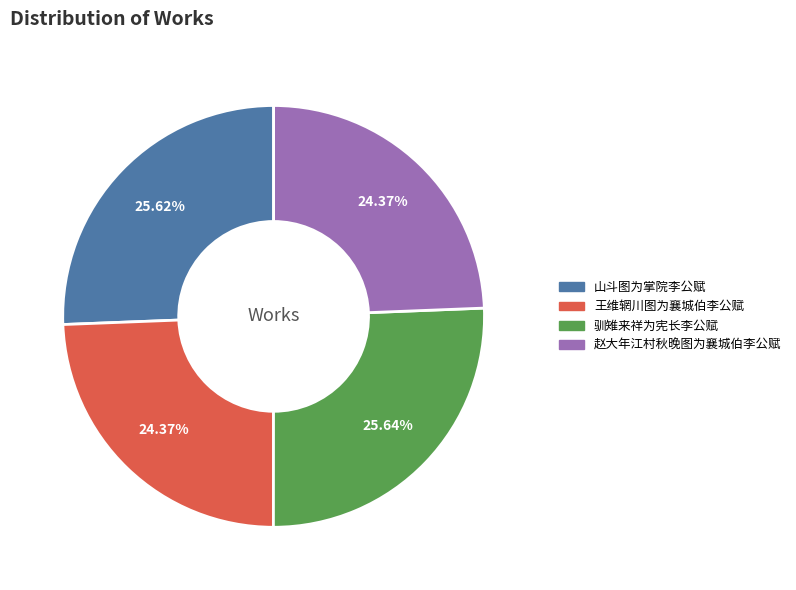

Is the sum of 山斗图为掌院李公赋 and 驯雉来祥为宪长李公赋 greater than half?

Yes